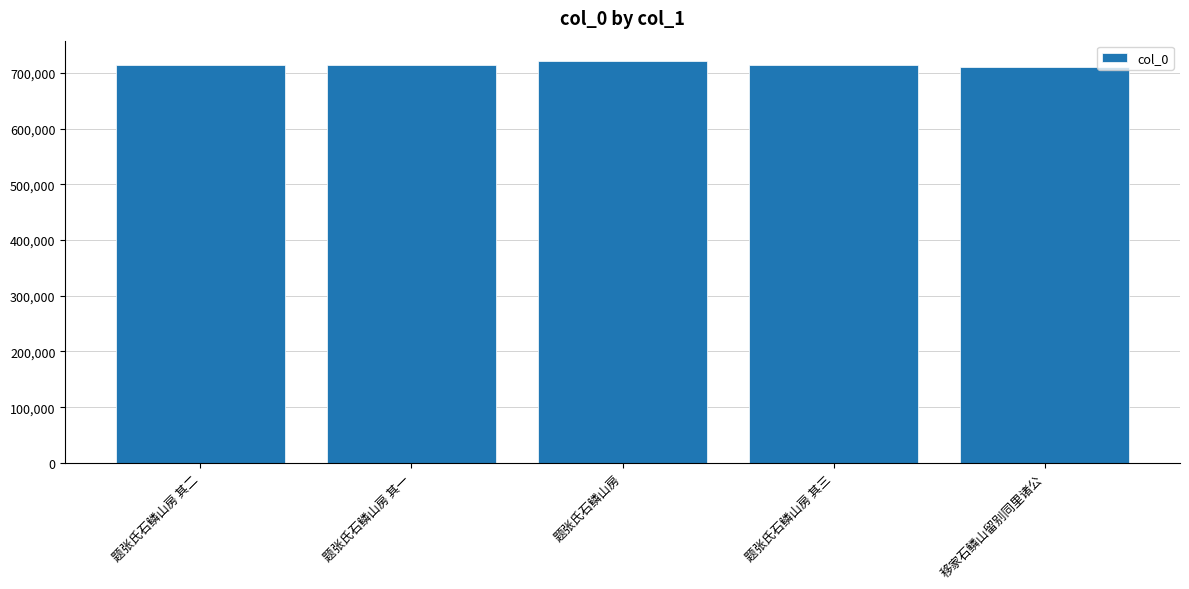

What is the difference between the values at 题张氏石鳞山房 and 移家石鳞山留别同里诸公?

10722